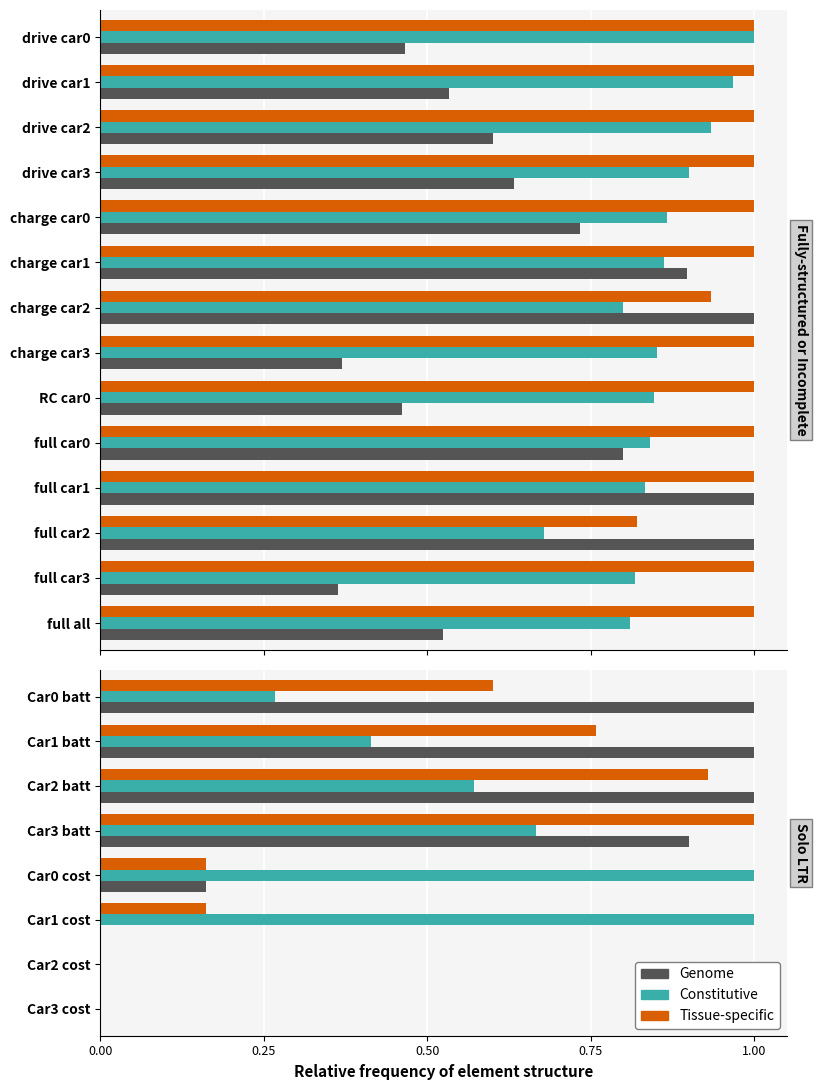

What are all the series names shown in the legend?

Genome, Constitutive, Tissue-specific